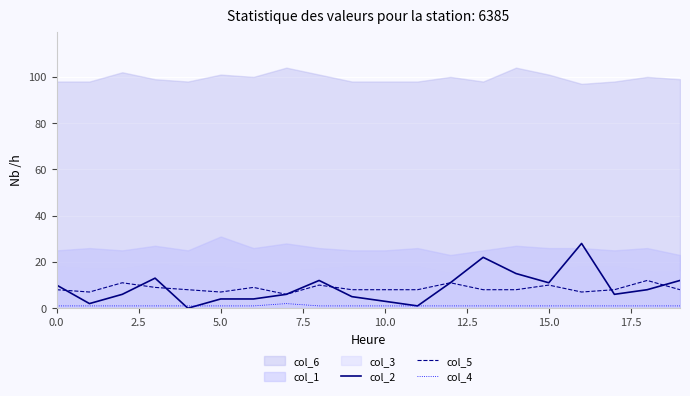

True or false: col_5 and col_4 intersect in this chart.

False